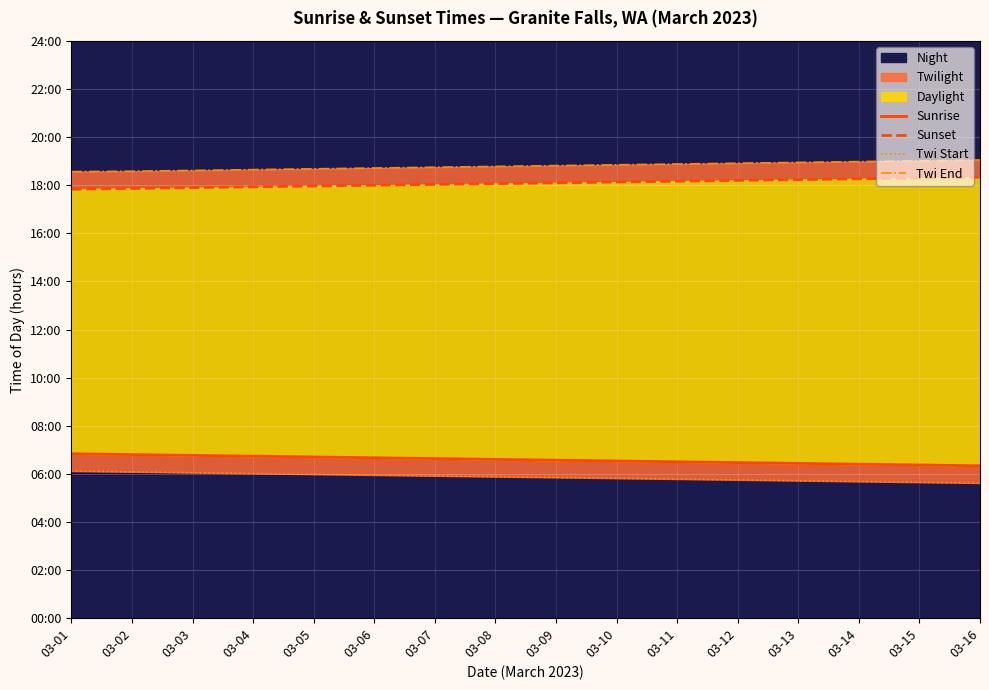

Read the Sunrise value at 03-16.

6.3